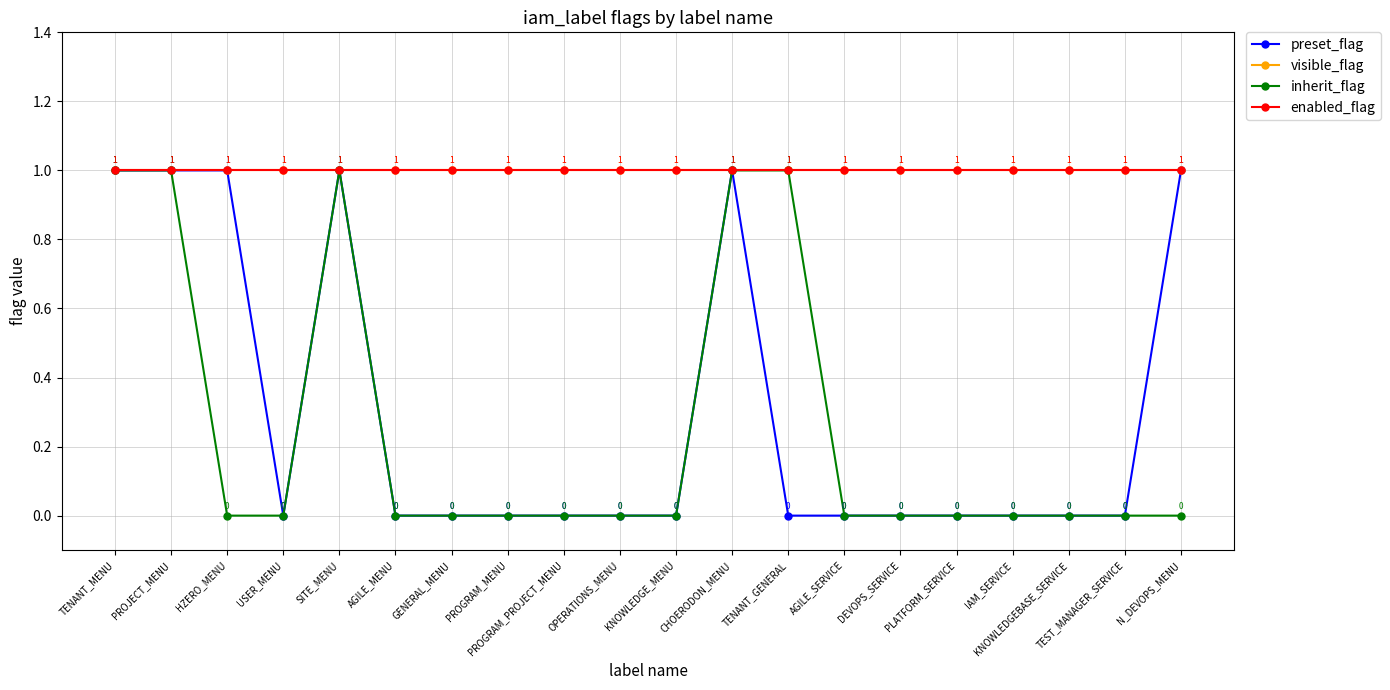

Is this an area chart (filled region under the line)?

No